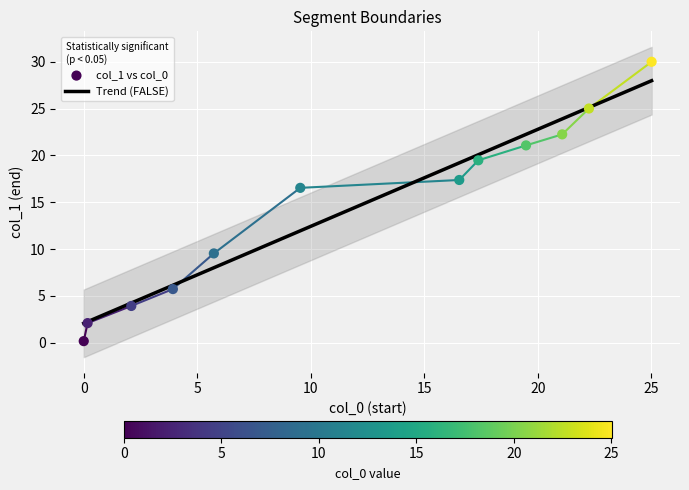

What is the ratio of the value at 2.095 to the value at 9.537?

0.2